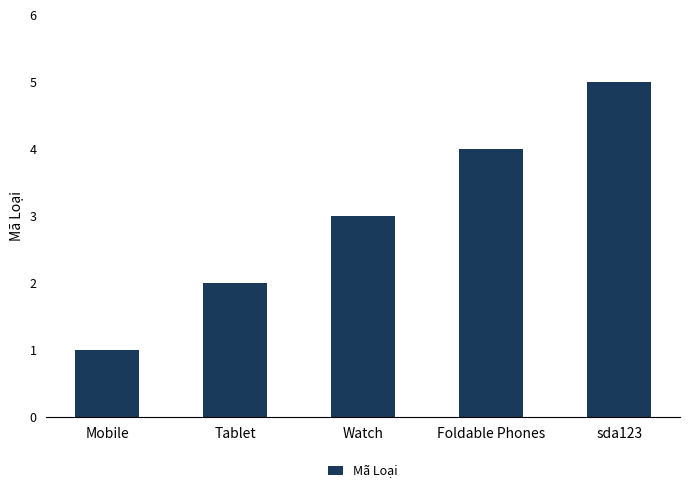

List the labels in order of value, smallest first.

Mobile, Tablet, Watch, Foldable Phones, sda123